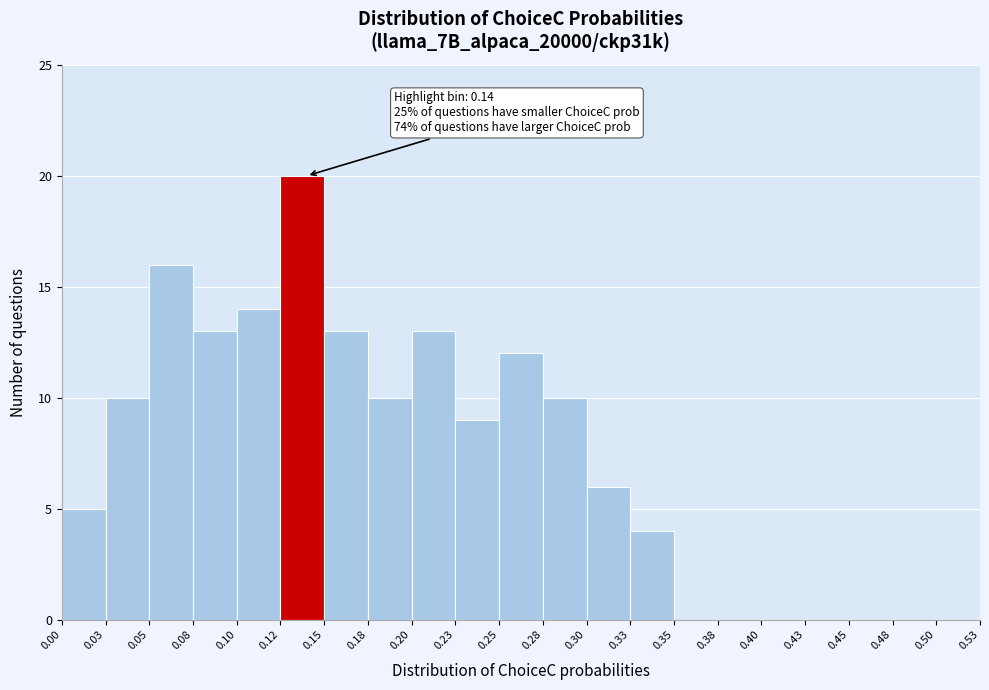

Which range on the x-axis has the tallest bar?

0.12 to 0.15